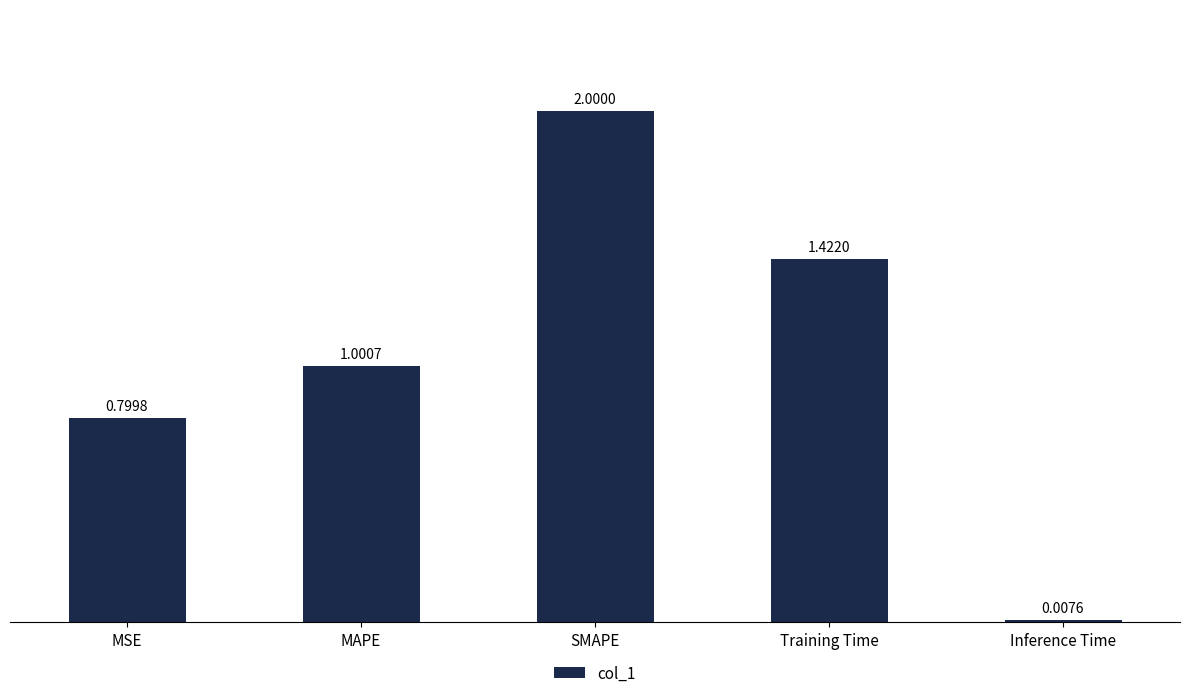

Approximately how many times larger is the value at MSE compared to SMAPE?

0.4